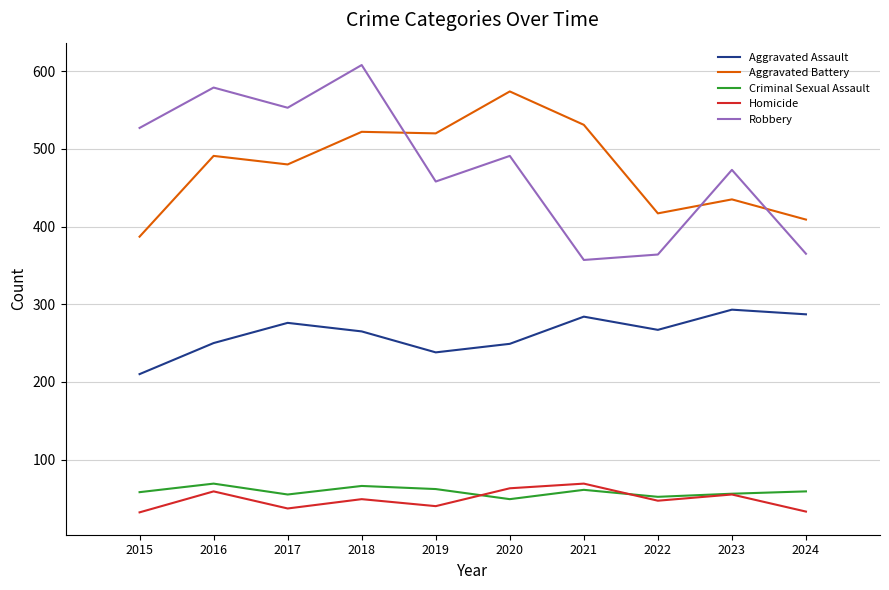

Is the value of Homicide at 2018 greater than the value of Aggravated Assault at 2022?

No